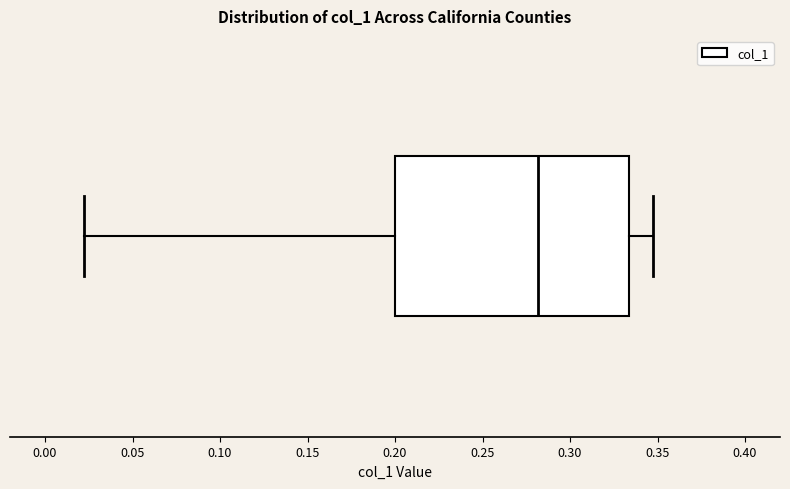

Read this box plot against the x-axis: the position of the median line, the range covered by the box, and the ends of both whiskers. The values are not printed on the chart, so give them approximately, as read against the axis.

median 0.280, box 0.200 to 0.335, whiskers 0.025 to 0.345